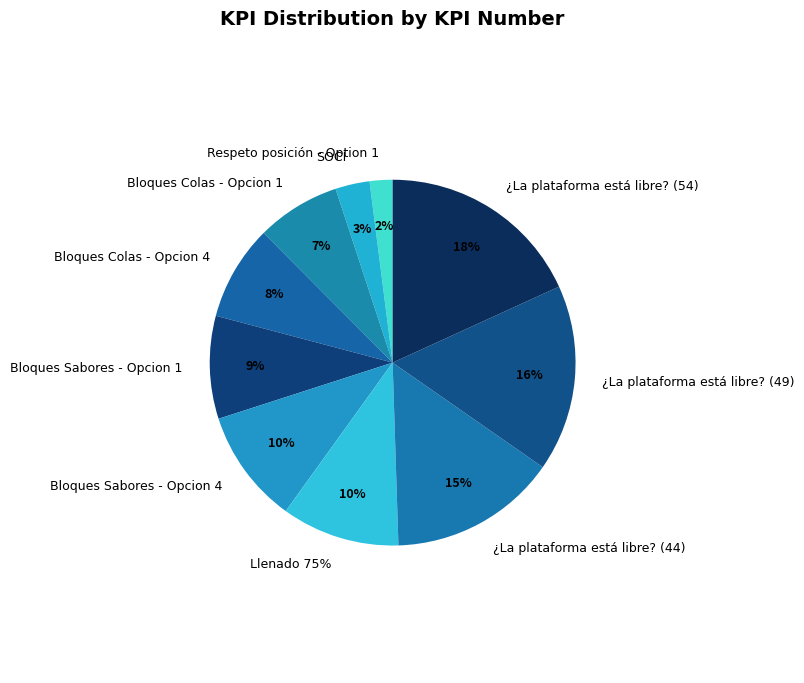

How much of the chart is everything except Respeto posición - Option 1?

98.0%